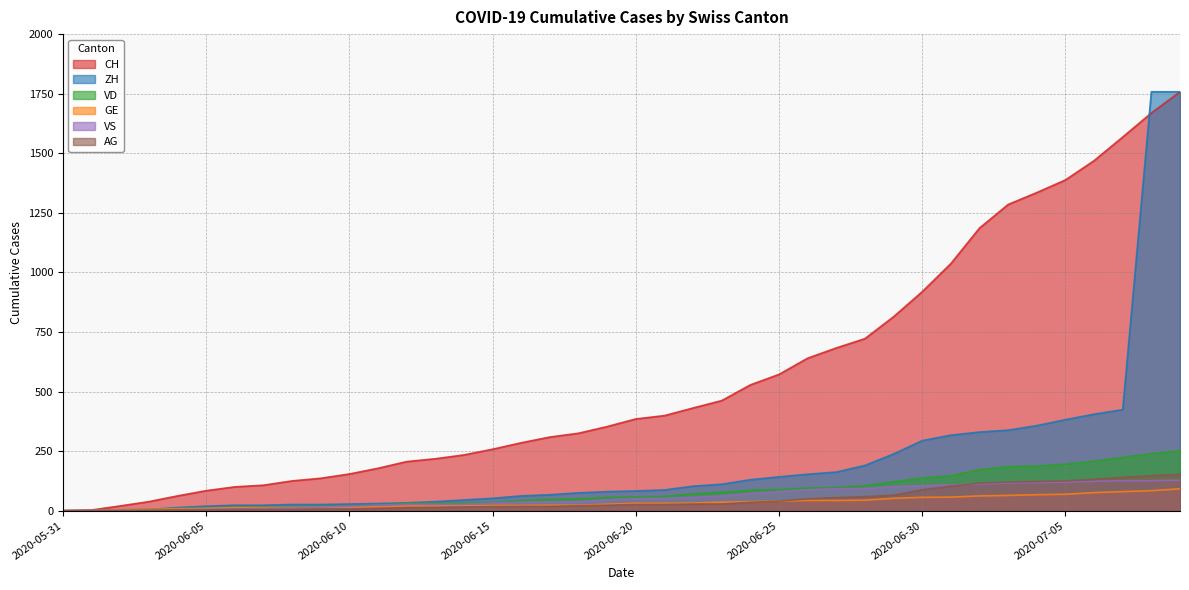

At how many categories does at least one series exceed 1722?

2